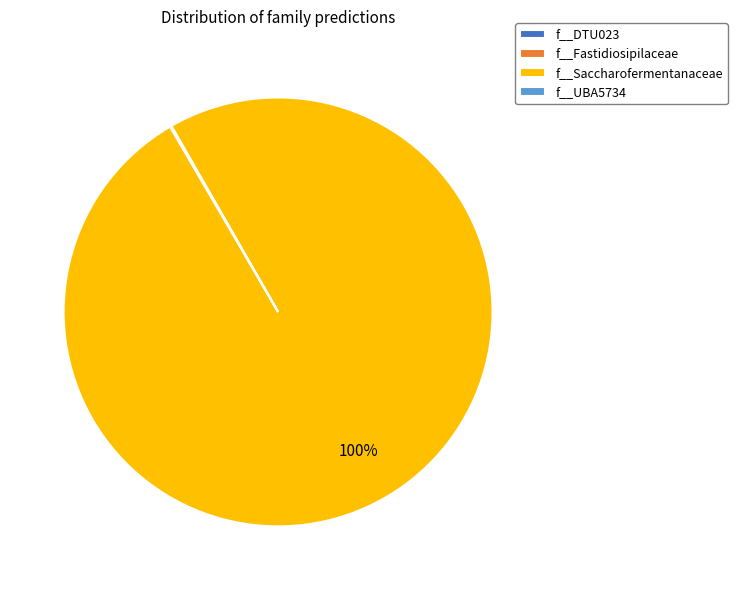

What is the largest slice in the pie chart?

f__Saccharofermentanaceae